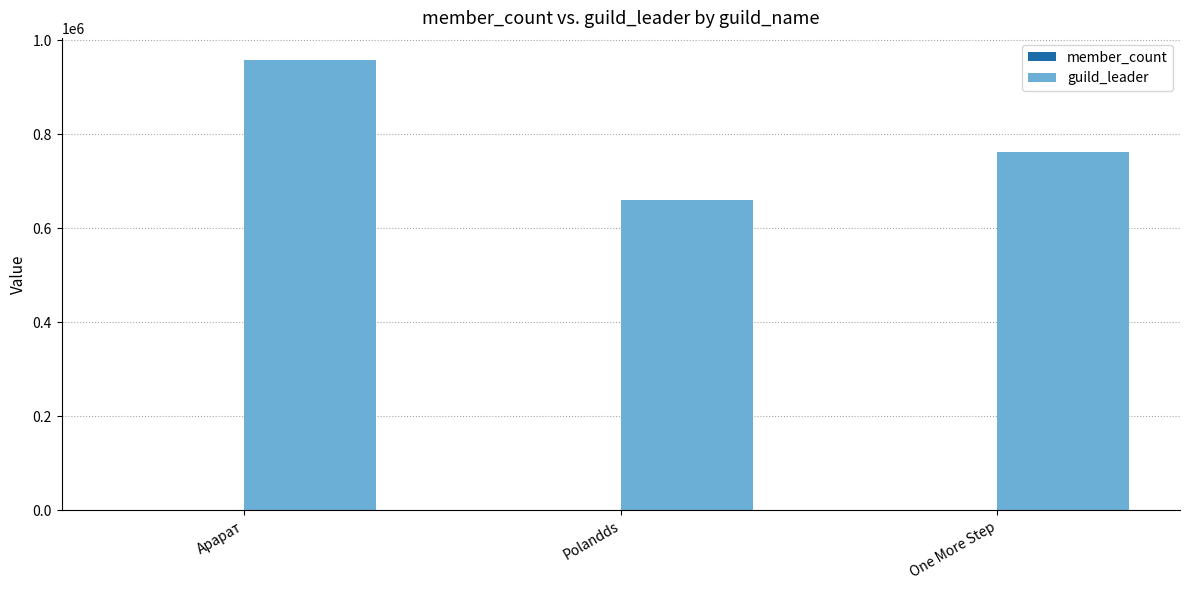

Which label corresponds to the largest value in the chart?

Арарат